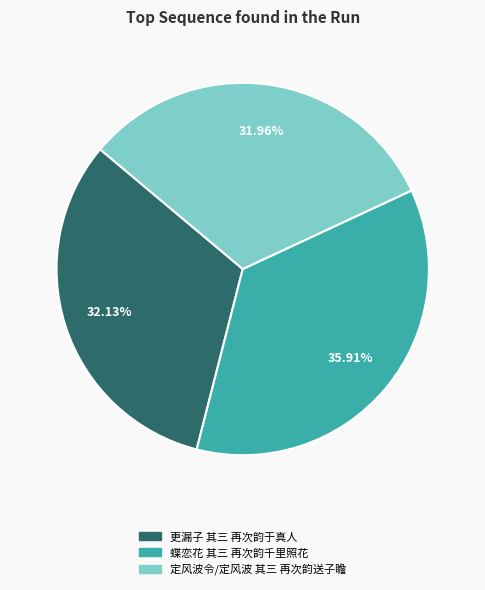

To the nearest percent, what is the average slice percentage?

33%